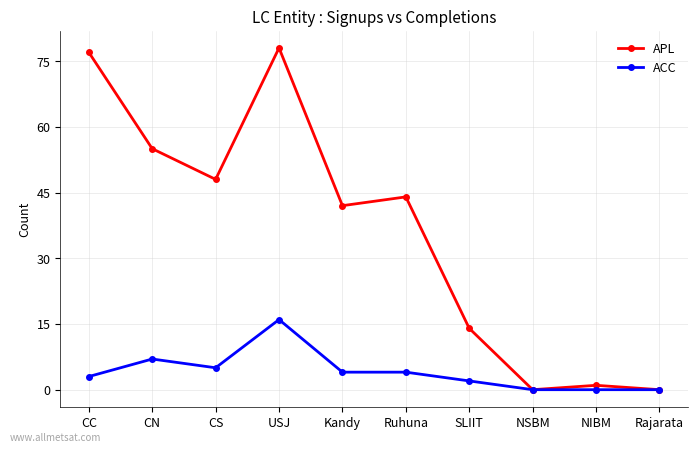

At which category is the sum across all series the highest?

USJ